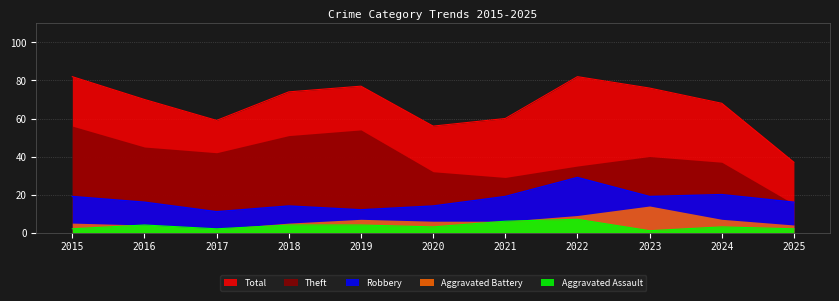

What is the difference between the second highest and minimum values in the Aggravated Assault series?

5